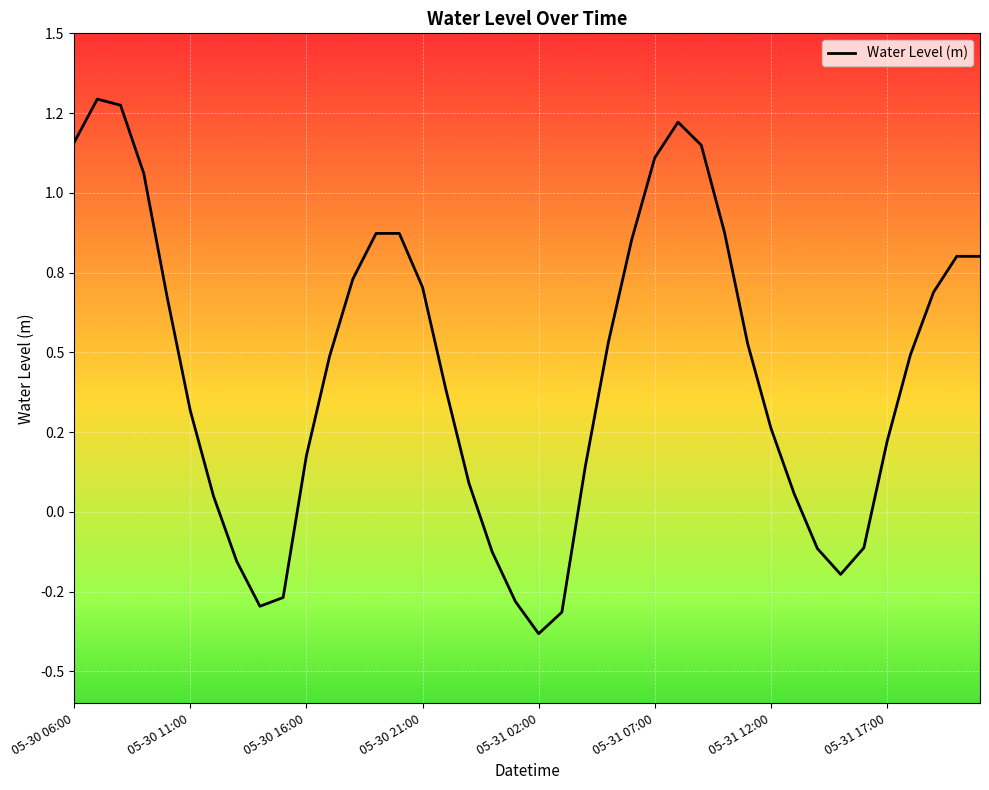

Is this an area chart (filled region under the line)?

No